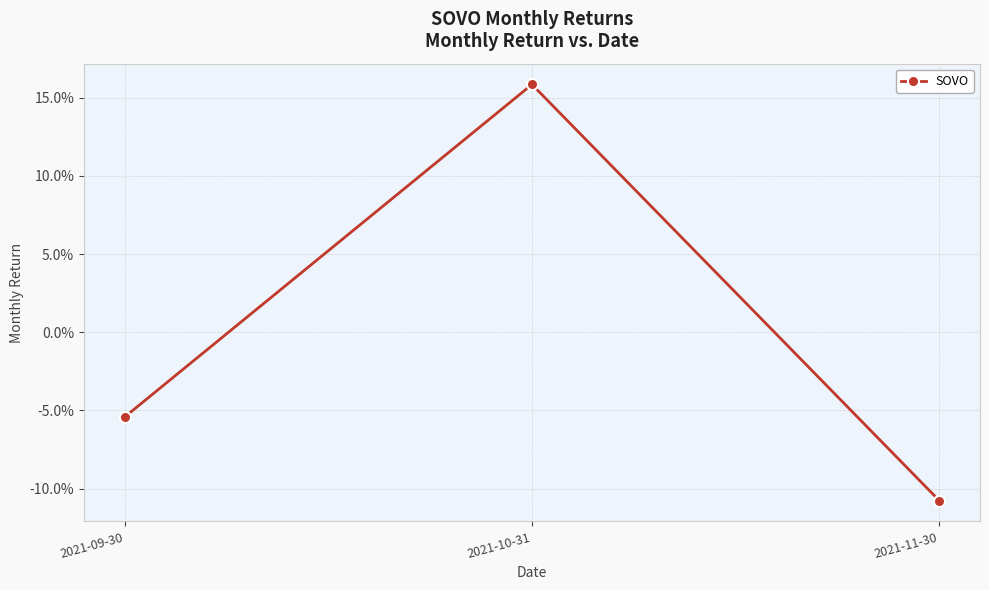

Does the chart have visible grid lines?

Yes